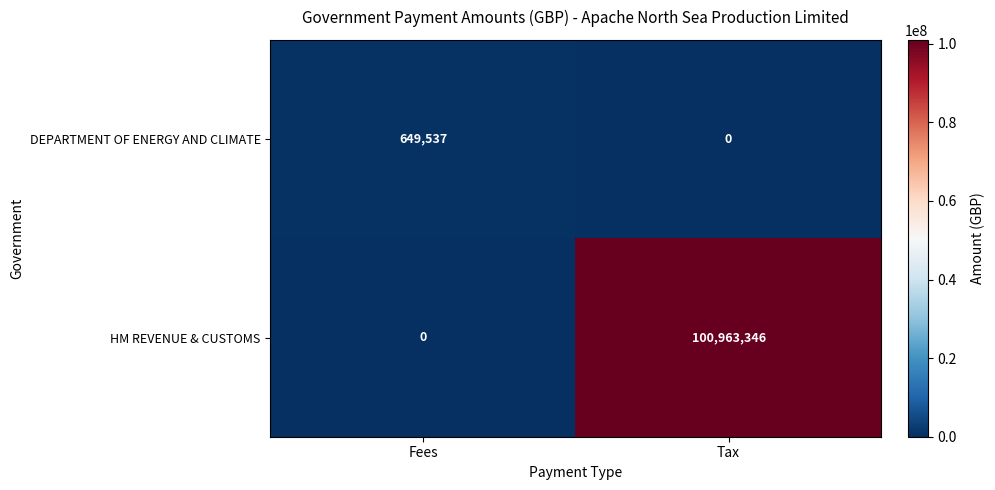

What is the sum of the DEPARTMENT OF ENERGY AND CLIMATE values at Tax and Fees?

649537